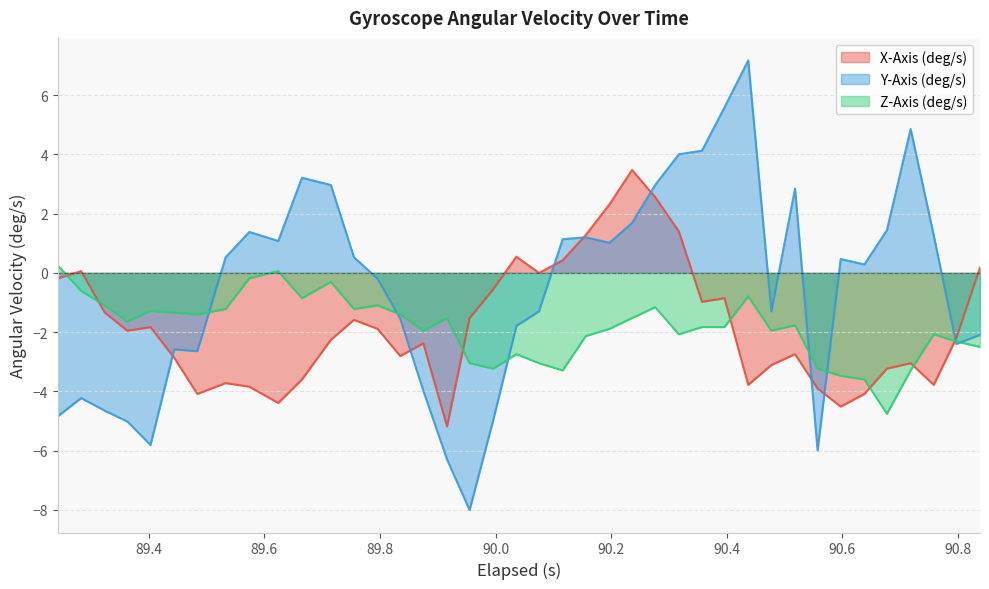

What is the maximum value for X-Axis (deg/s)?

3.5